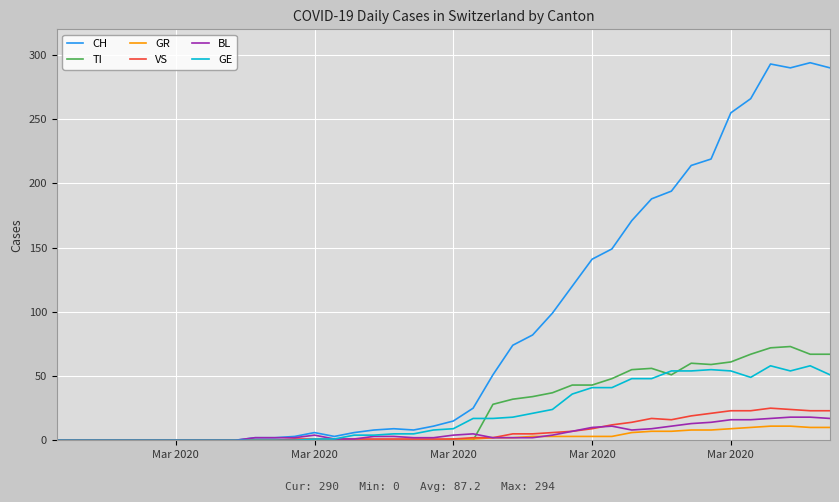

What is the highest value of the GE series?

58